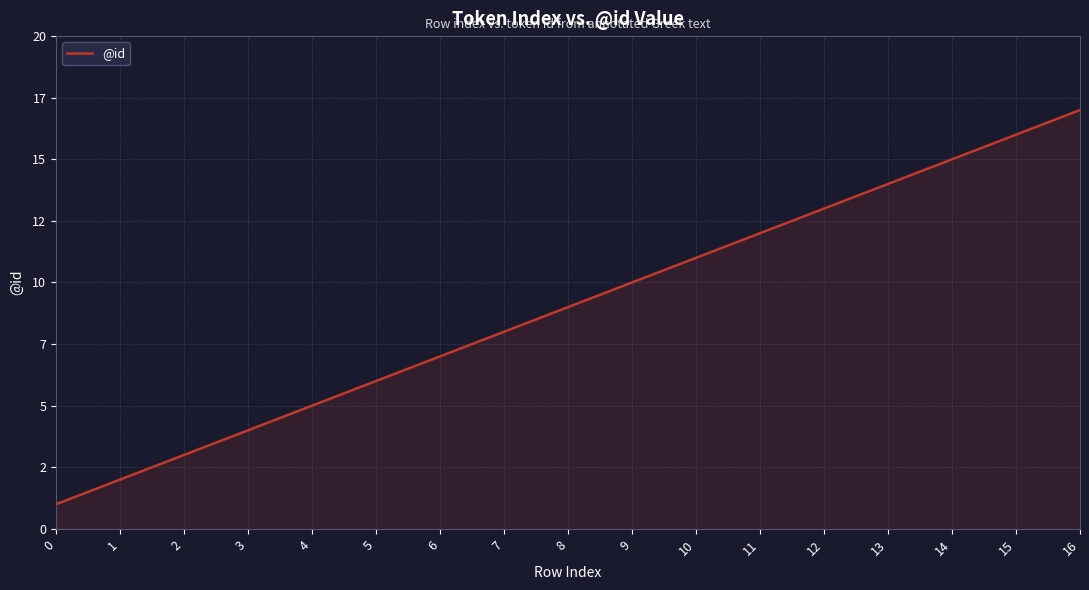

Does the chart display data point markers on the line(s)?

No